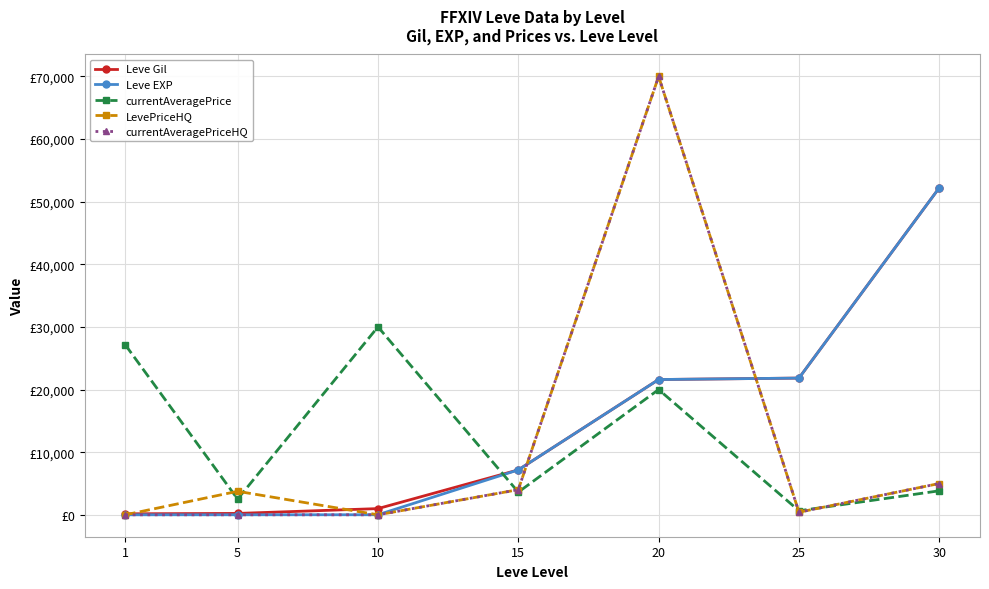

Is this an area chart (filled region under the line)?

No